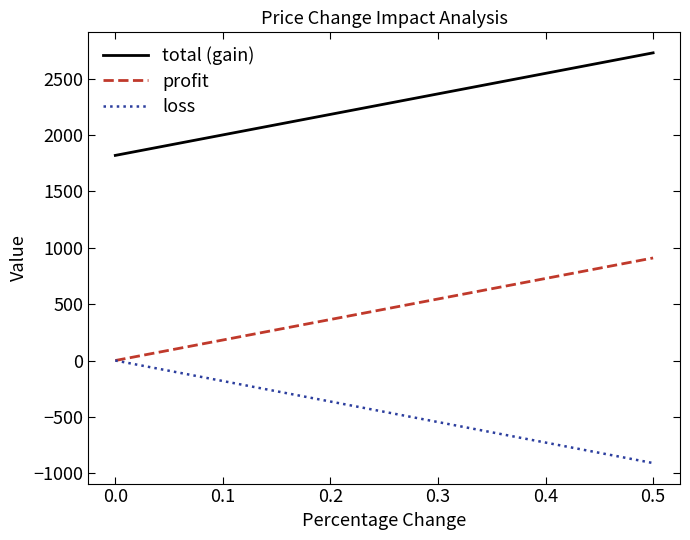

What is the minimum value for total (gain)?

1820.2